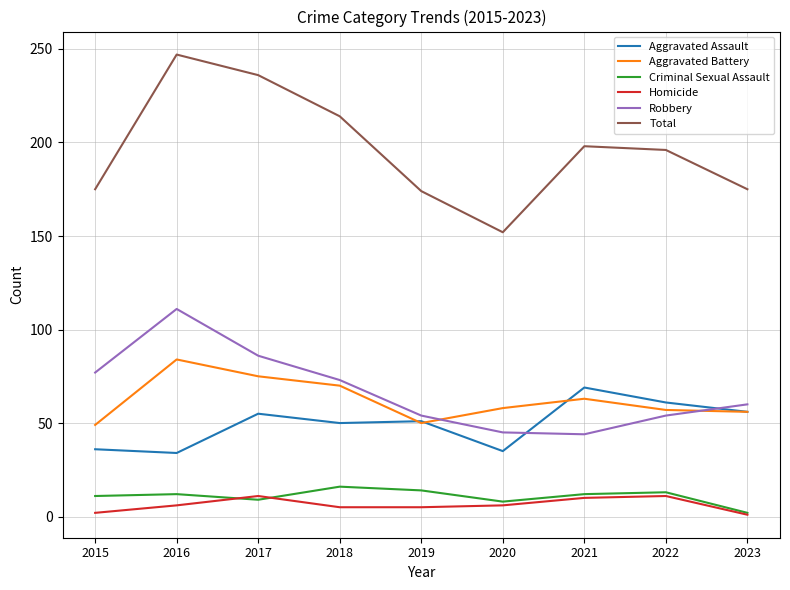

Which series has the largest total across all categories?

Total